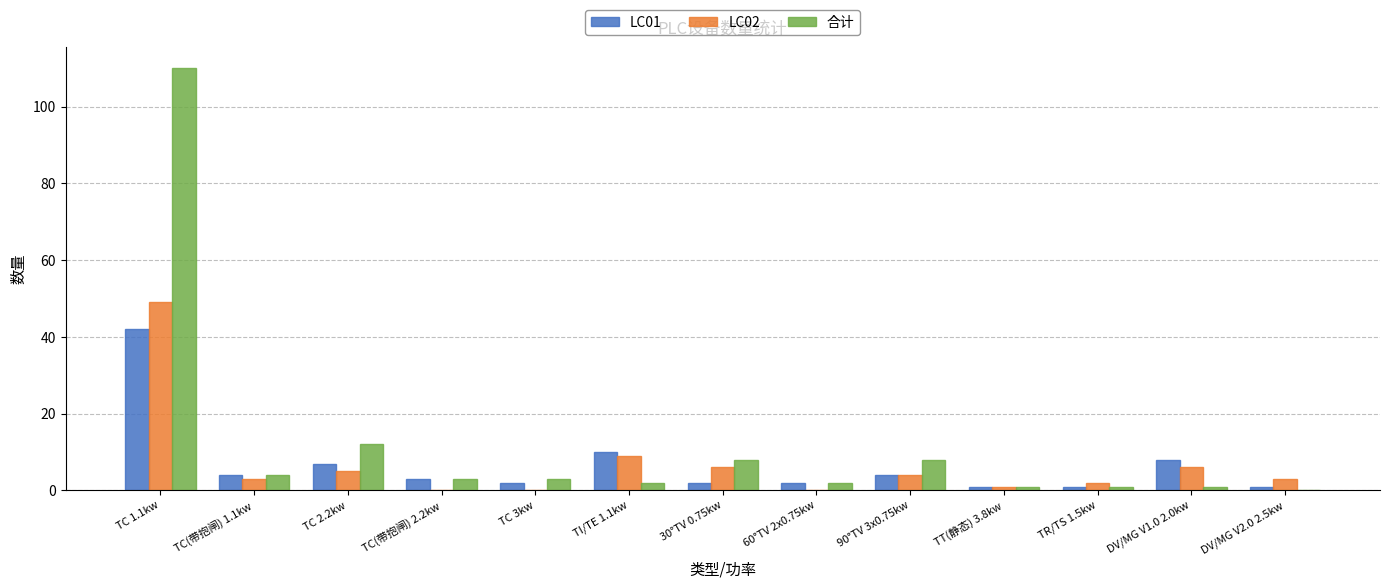

Where is 合计 nearest to the value 55?

TC 2.2kw